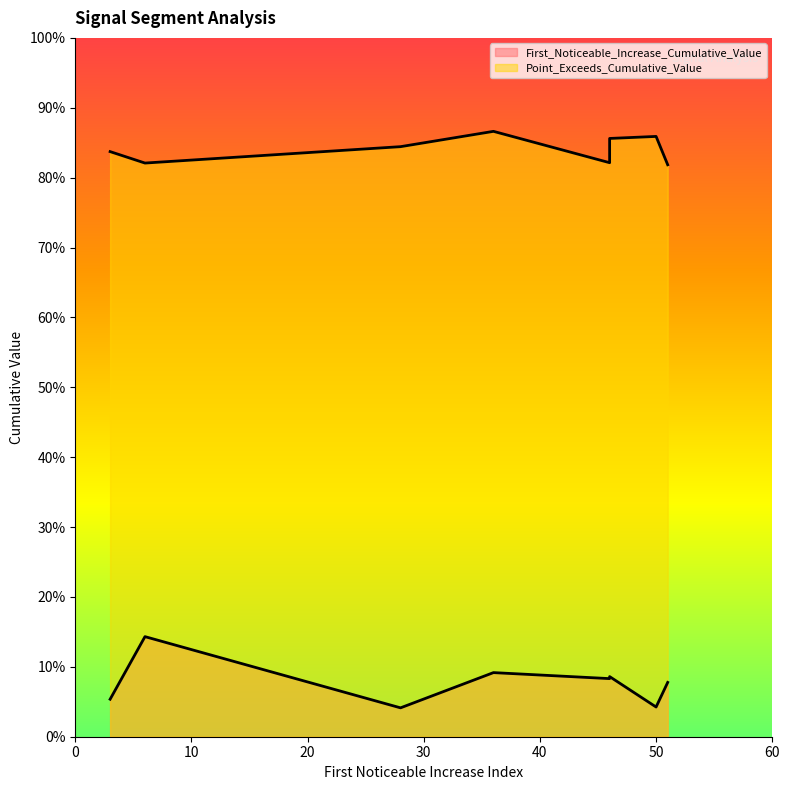

True or false: Point_Exceeds_Cumulative_Value has a value of 0.8 at 51.

True